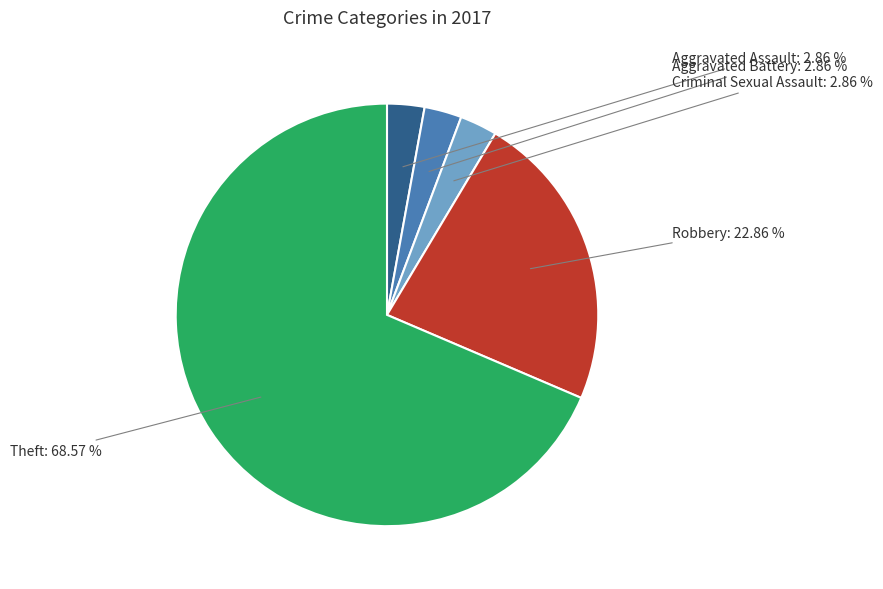

Is Robbery the majority of the pie?

No